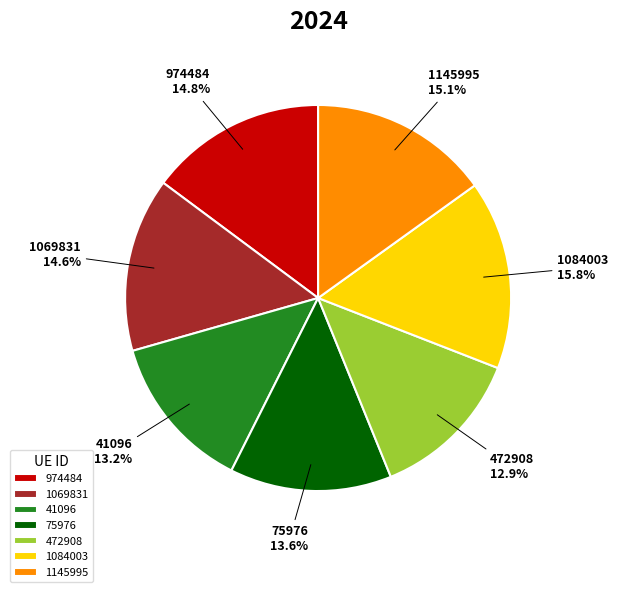

Count the number of slices in the pie.

7